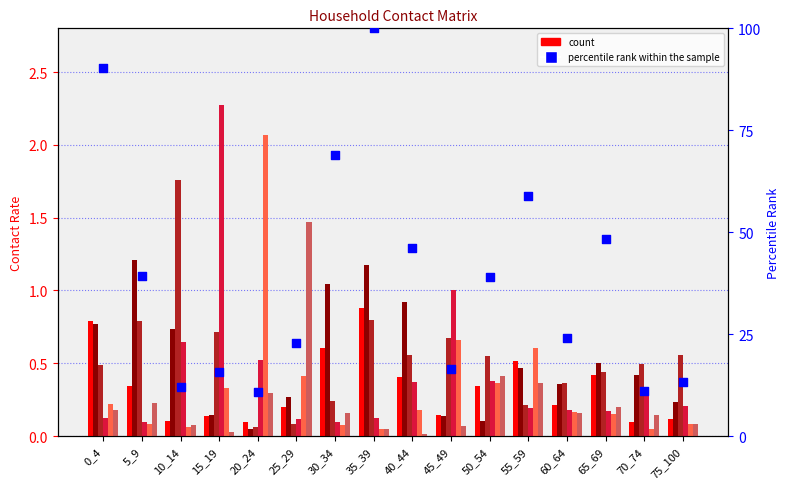

What is the total value across all series at 5_9?

2.8